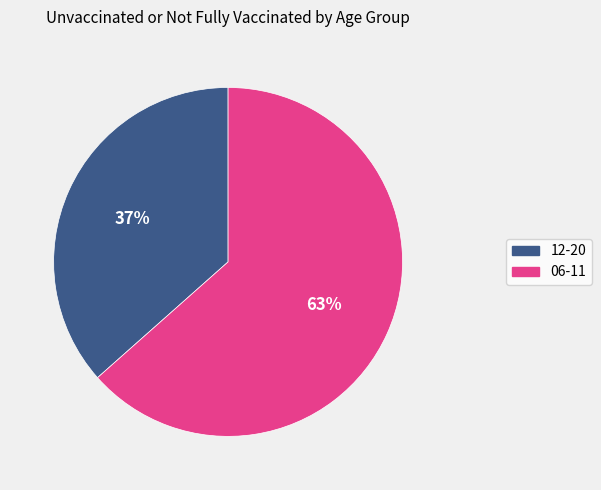

Is the sum of 12-20 and 06-11 greater than half?

Yes